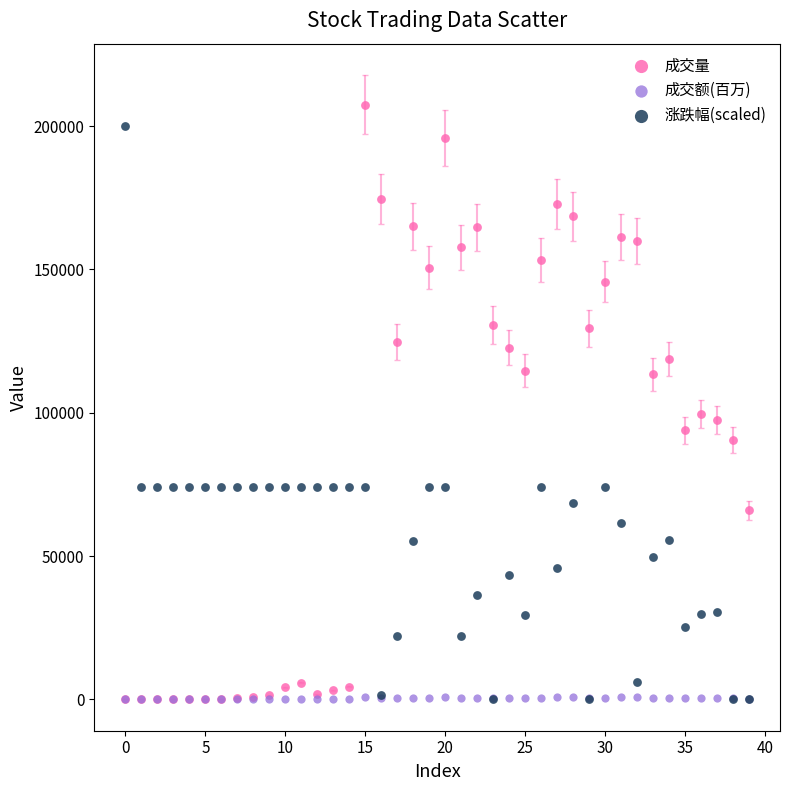

What are all the series names shown in the legend?

成交量, 成交额(百万), 涨跌幅(scaled)